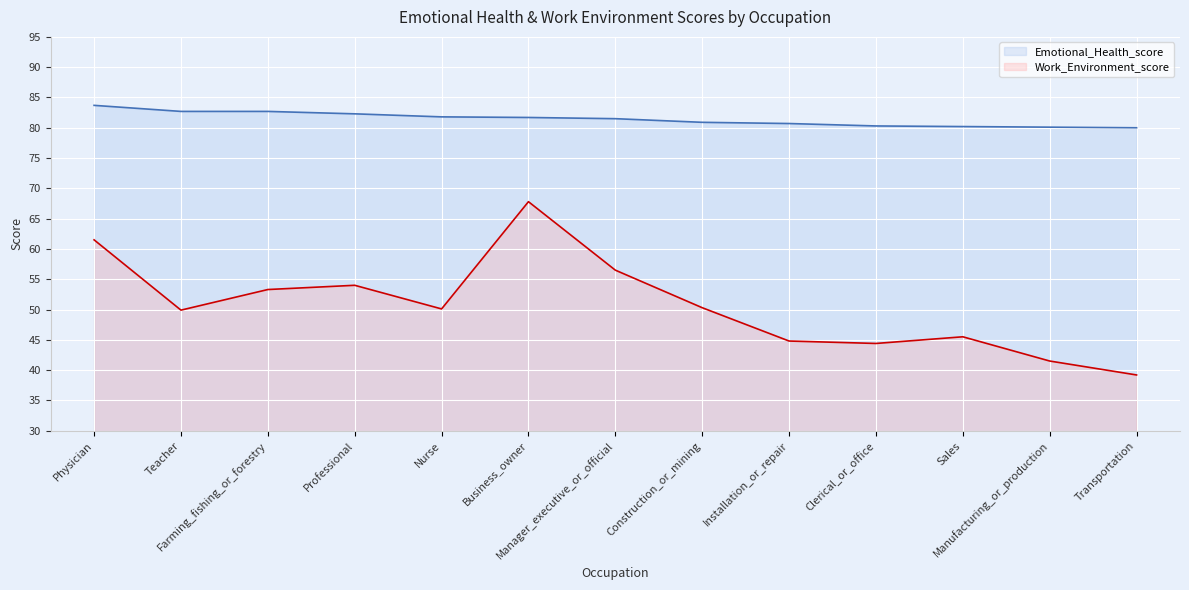

What is the label of the 9th point from the right?

Nurse